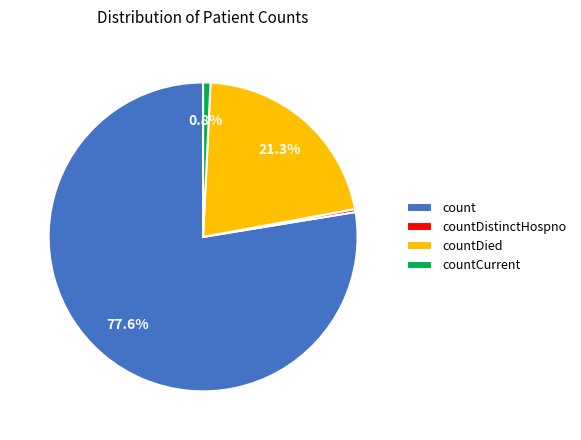

Which category has the biggest portion of the pie?

count